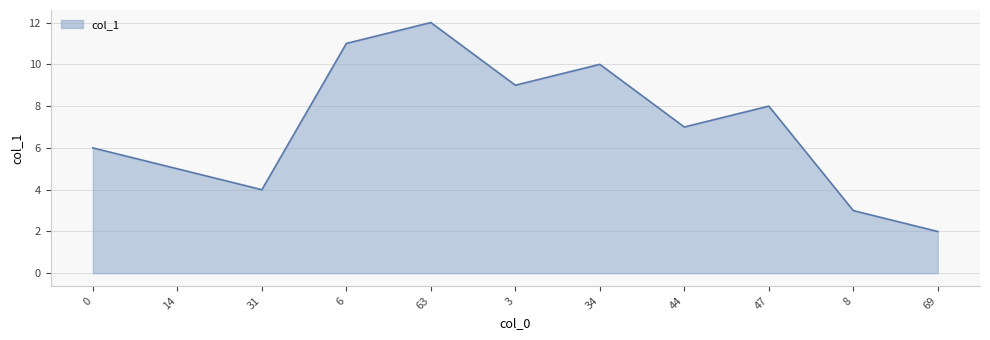

The chart shows a value of 7 at 44. True or false?

True